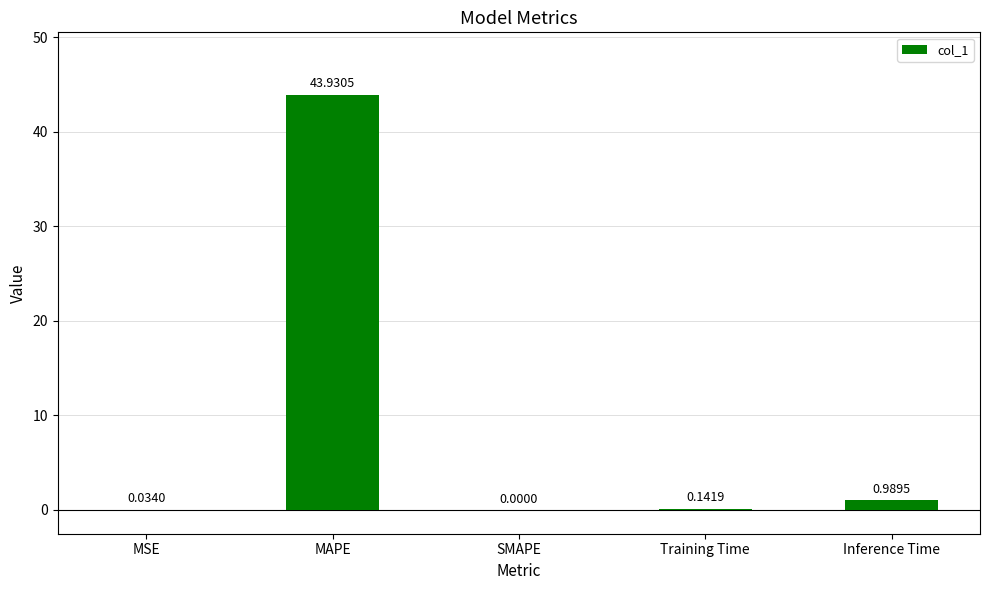

At which label is the value closest to 21?

Inference Time